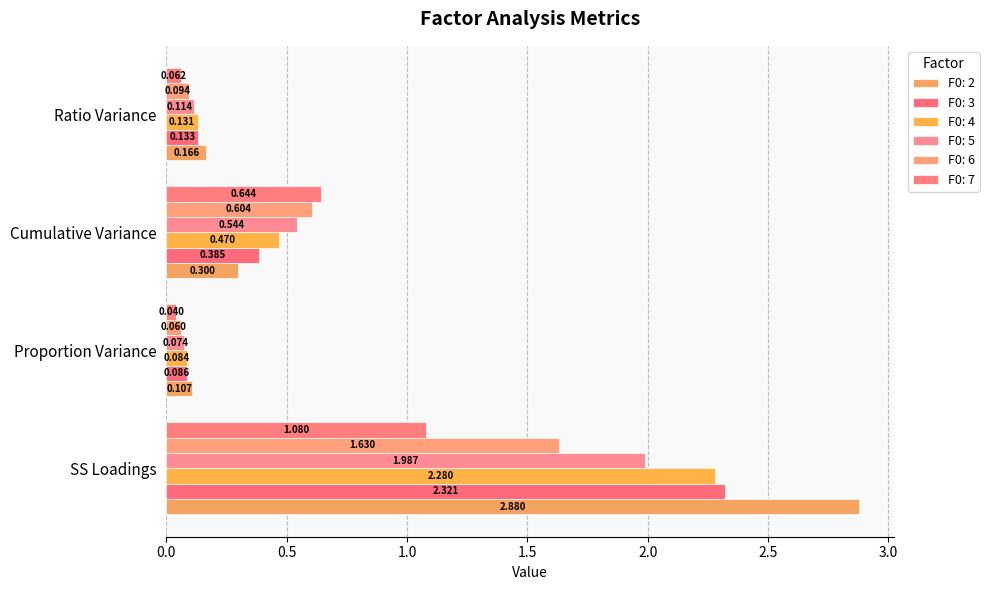

Rank the categories by F0: 4 value from highest to lowest.

SS Loadings, Cumulative Variance, Ratio Variance, Proportion Variance